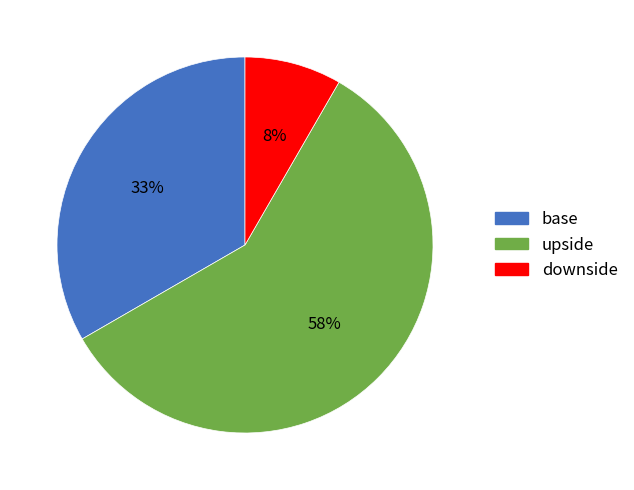

To the nearest percent, what is the difference between the upside and base slice percentages?

25%